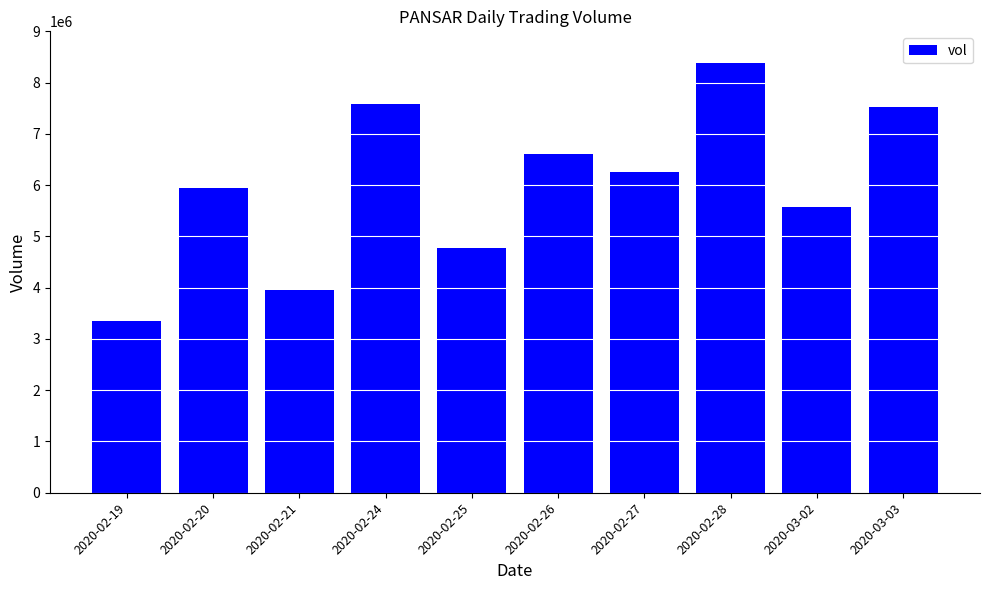

Between 2020-02-21 and 2020-02-28, which is larger?

2020-02-28